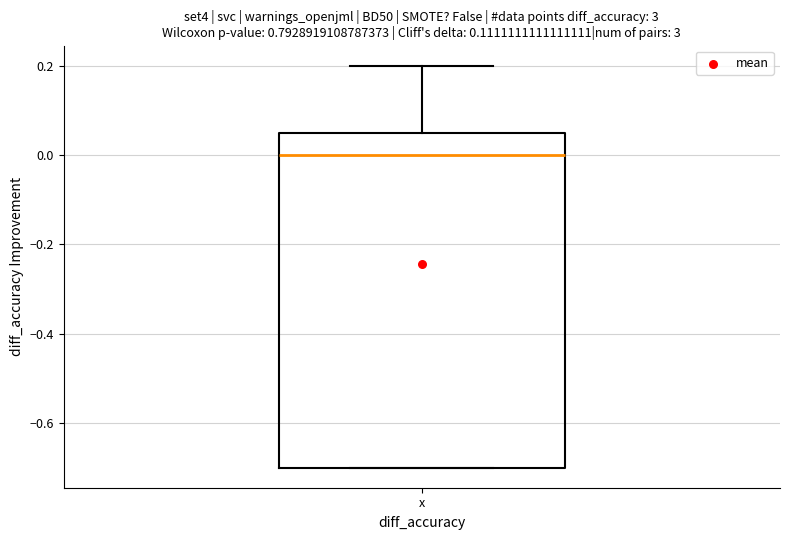

Where is the lower edge of the box for x on the y-axis? The values are not printed on the chart, so give them approximately, as read against the axis.

-0.70